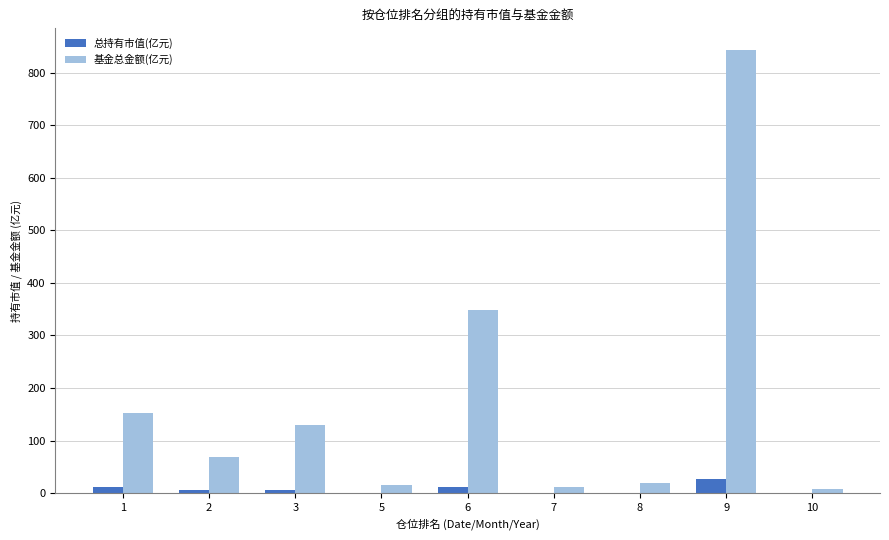

At which category is the sum across all series the highest?

9